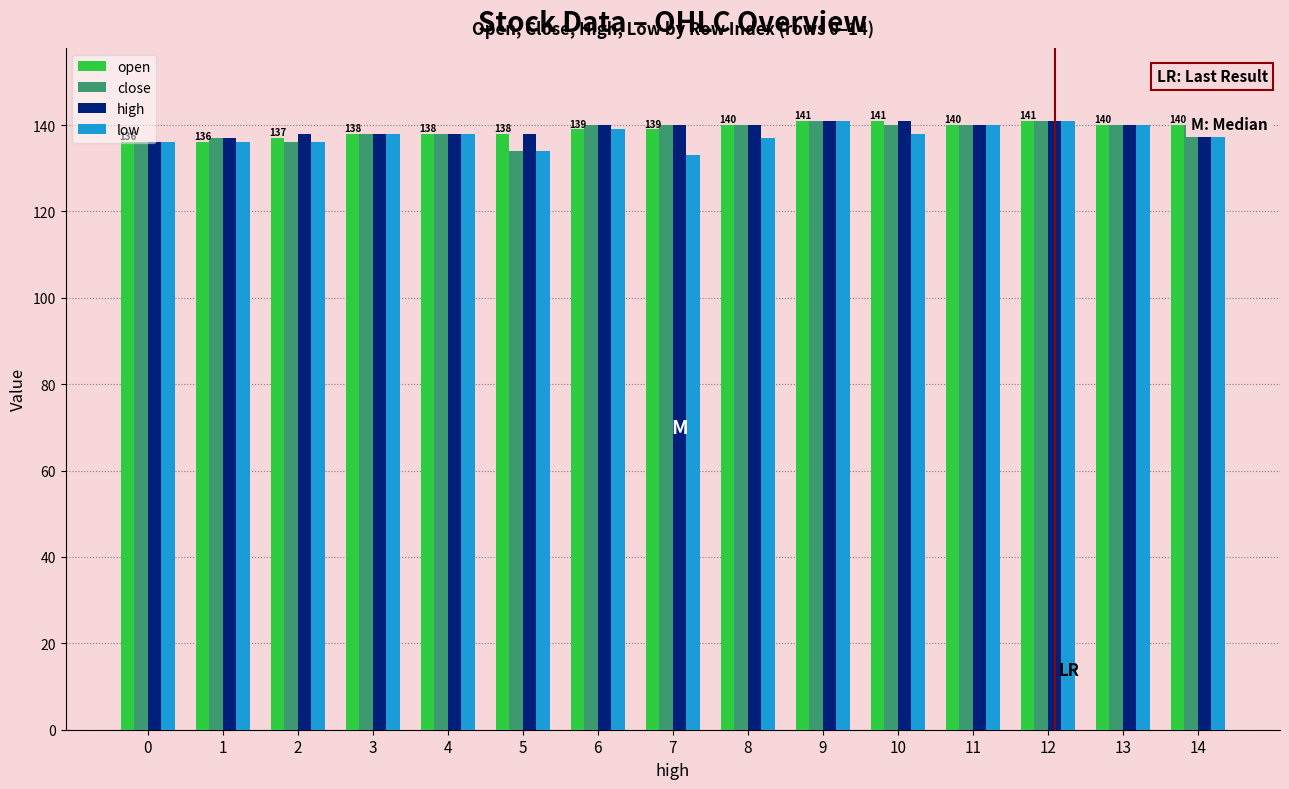

What is the value of the close bar at the 12th from the left?

140